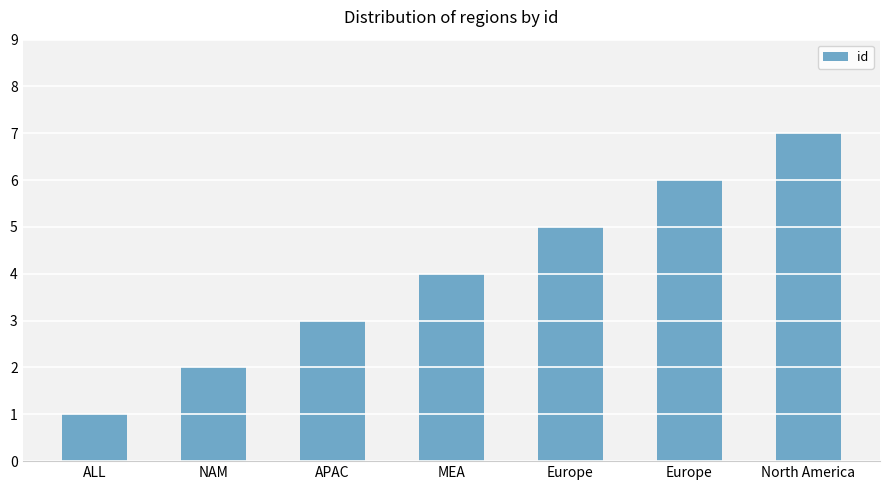

How many series are shown in this chart?

1